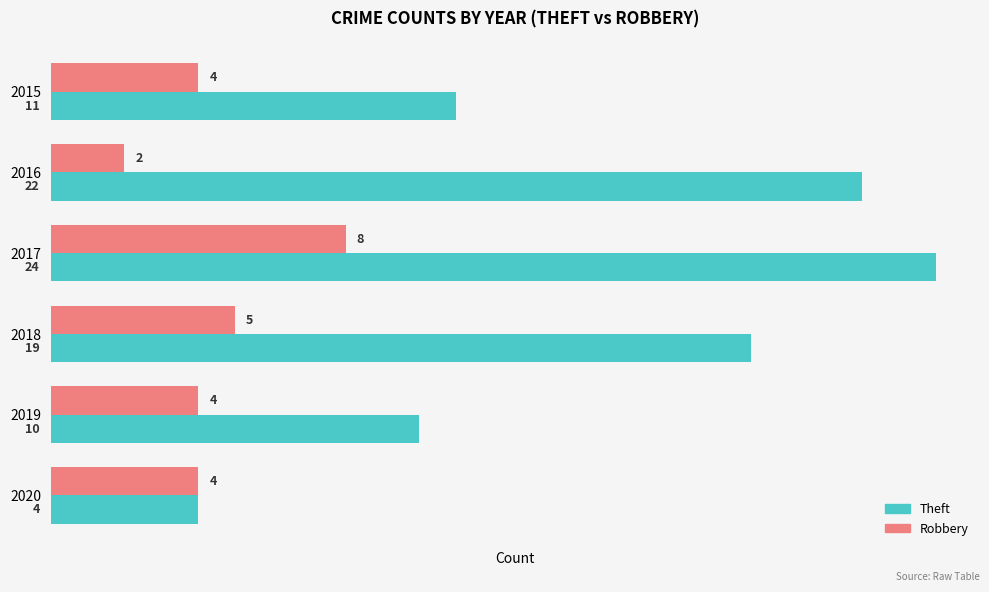

What is the maximum value shown in the chart?

24